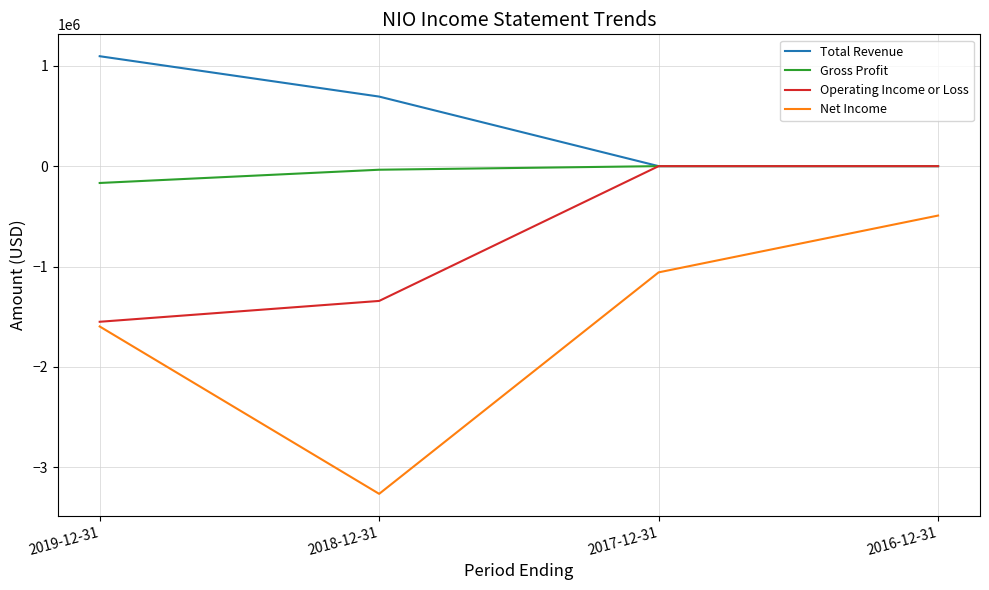

What is the difference between the maximum and minimum values in the Total Revenue series?

1095200